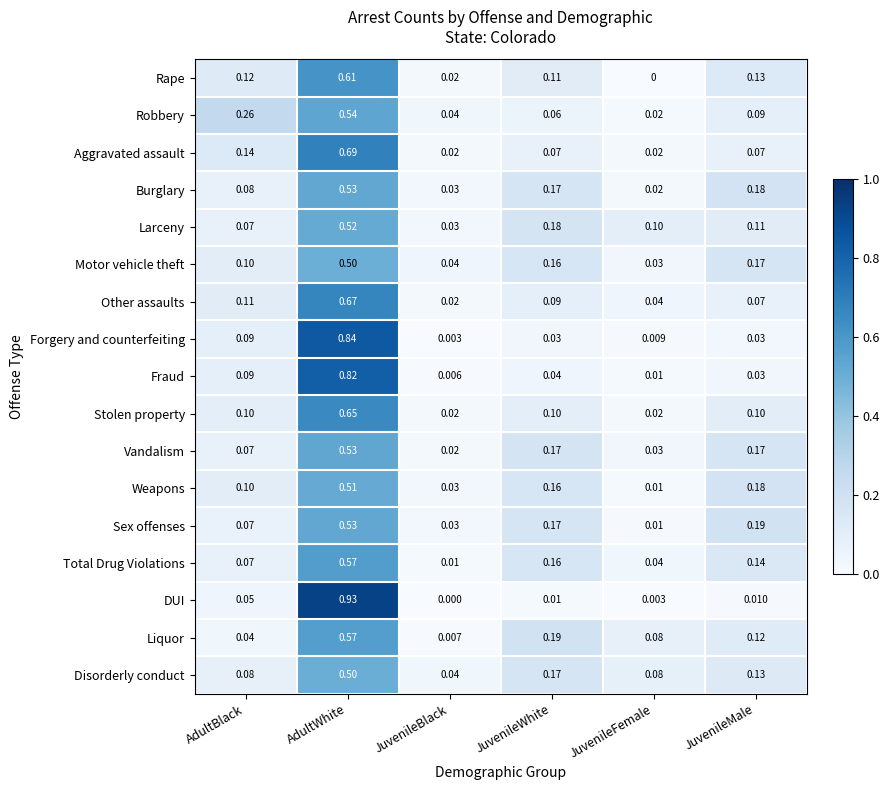

Which category has the lowest value in the Other assaults series?

JuvenileBlack